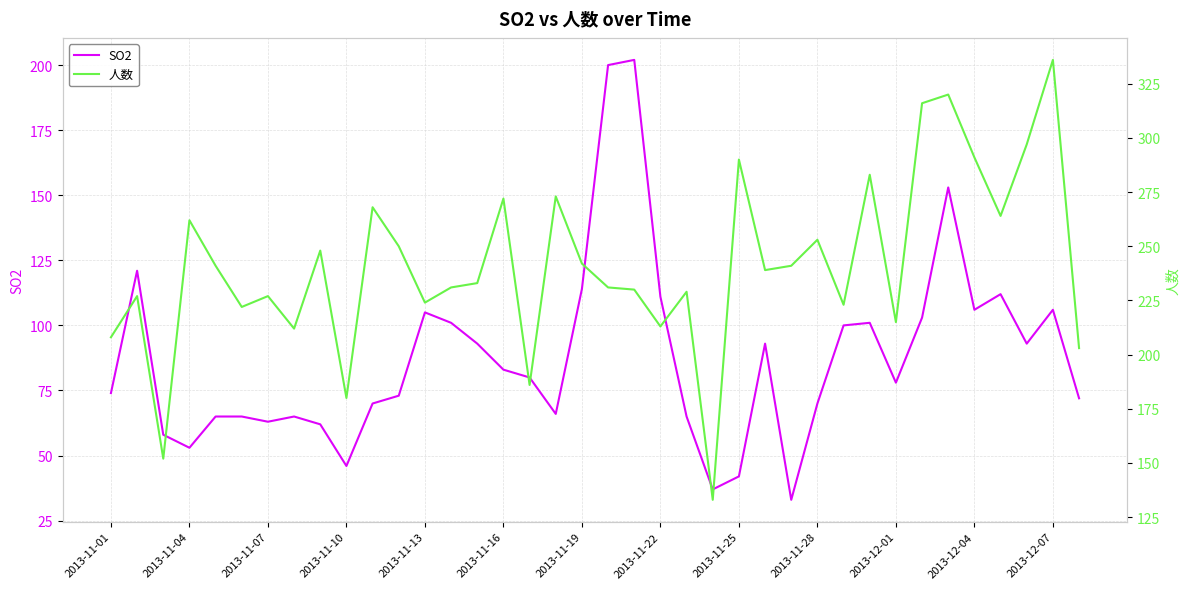

What is the minimum value for SO2?

33